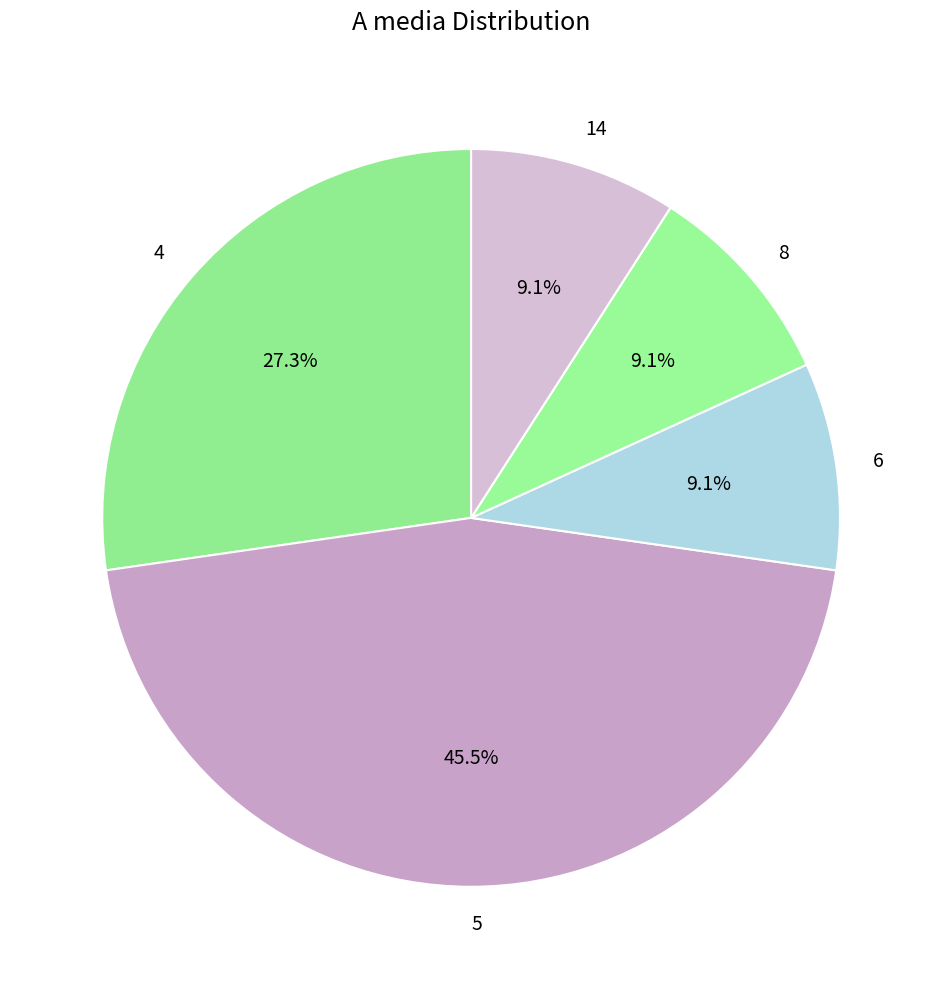

Does any single category account for the majority?

No